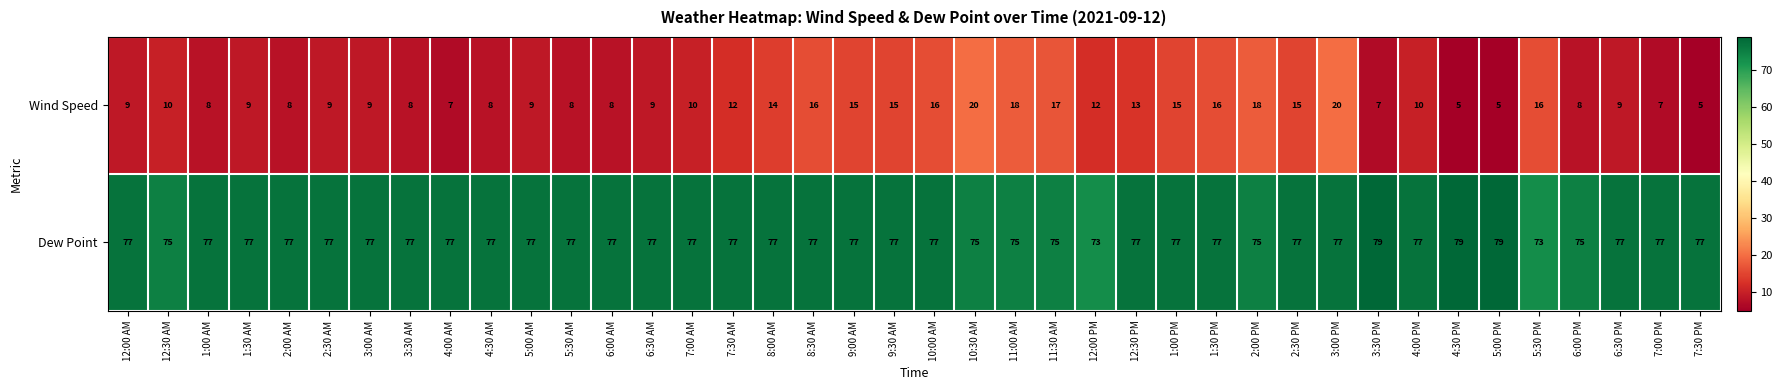

How many values in the Wind Speed series are below 10?

20